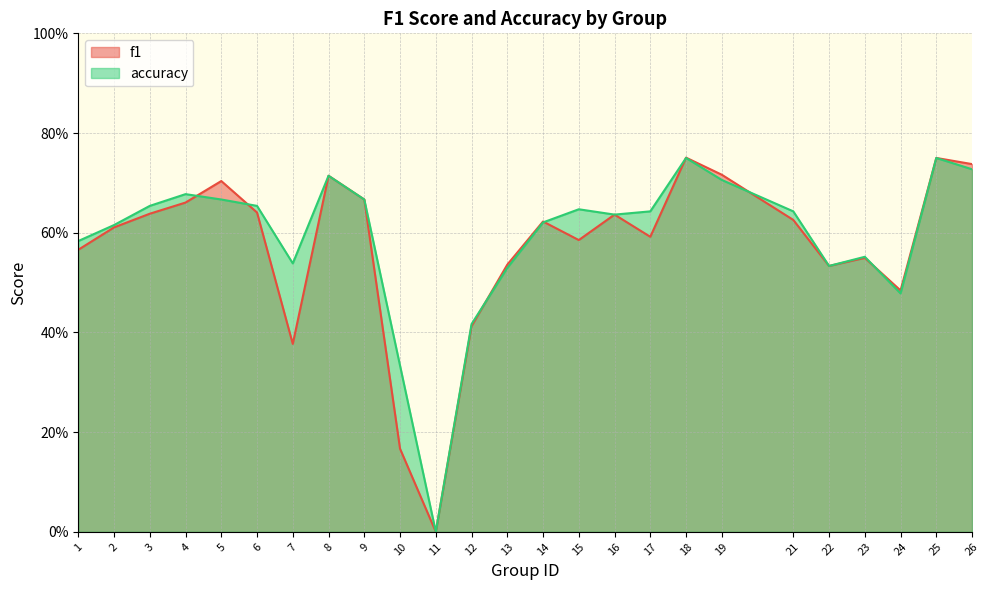

Does the chart have visible grid lines?

Yes